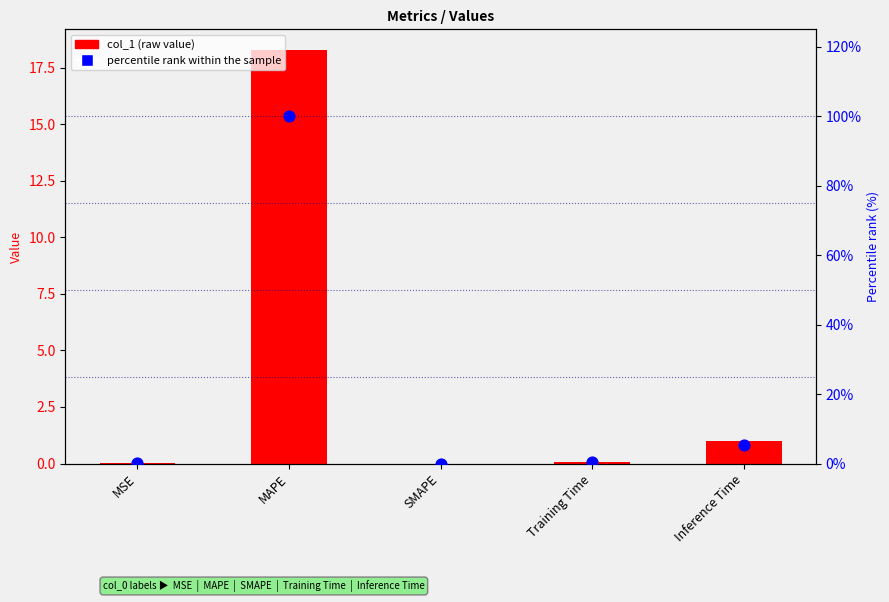

Is the value of percentile rank at MAPE greater than the value of col_1 (raw value) at MSE?

Yes